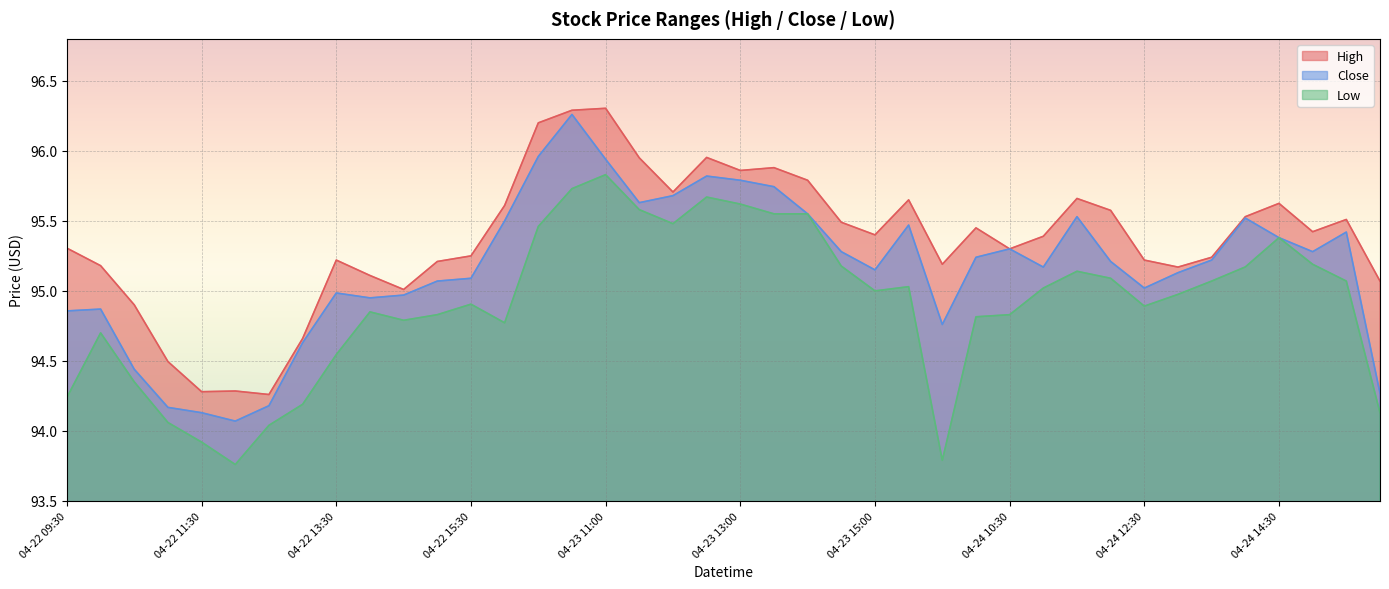

At 04-23 11:30, list the series in order from largest to smallest.

High, Close, Low